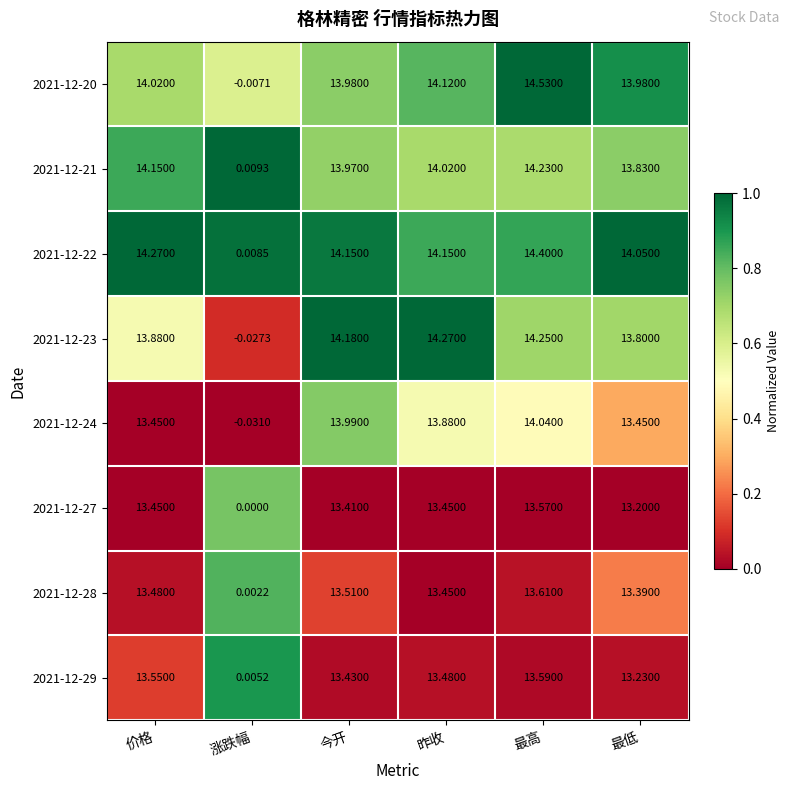

Rank the series by their maximum value, from lowest to highest.

2021-12-27, 2021-12-29, 2021-12-28, 2021-12-24, 2021-12-21, 2021-12-23, 2021-12-22, 2021-12-20